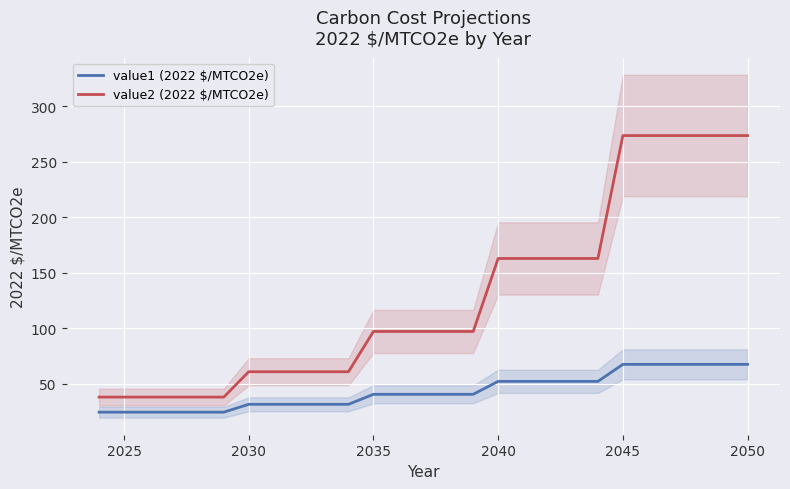

At 2025, list the series in order from largest to smallest.

value2 (2022 $/MTCO2e), value1 (2022 $/MTCO2e)